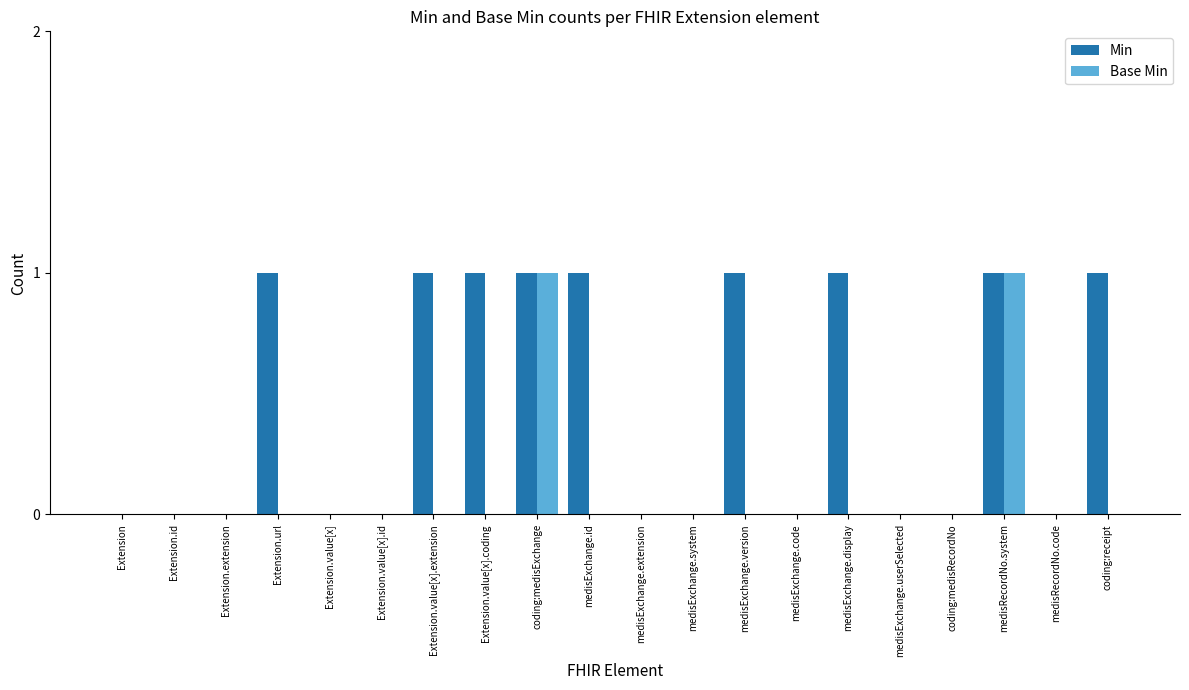

What is the greatest value displayed?

1